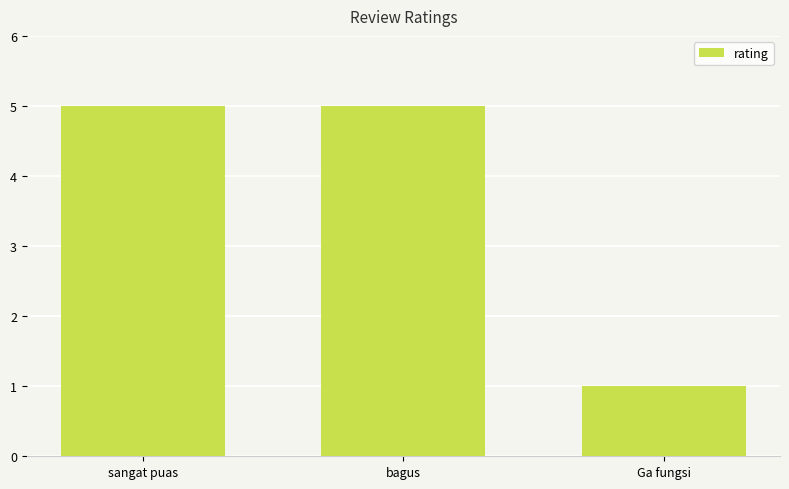

What is the average value?

4